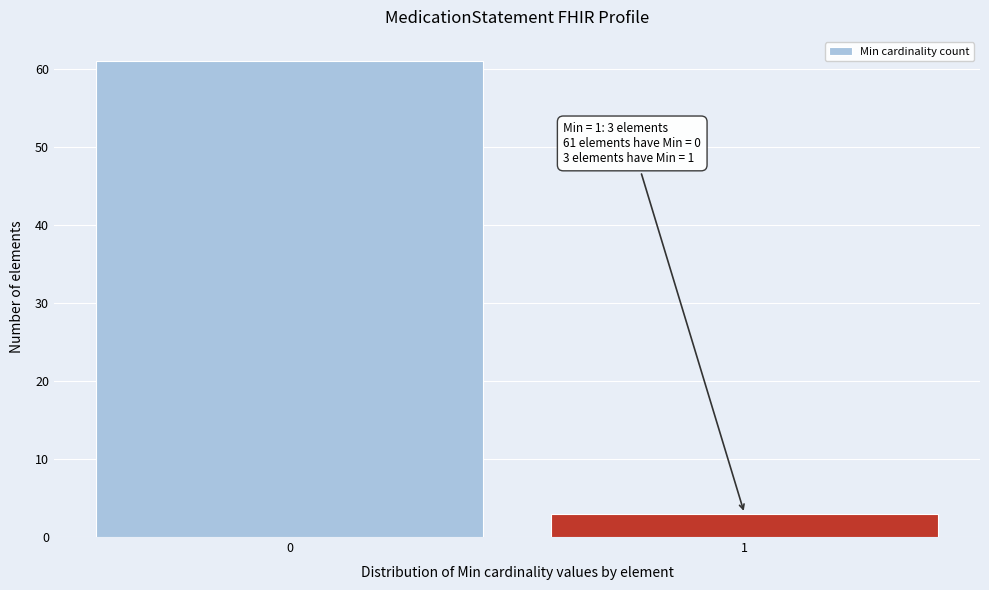

Reading right to left, what are all the values shown in this chart?

1=3	0=61